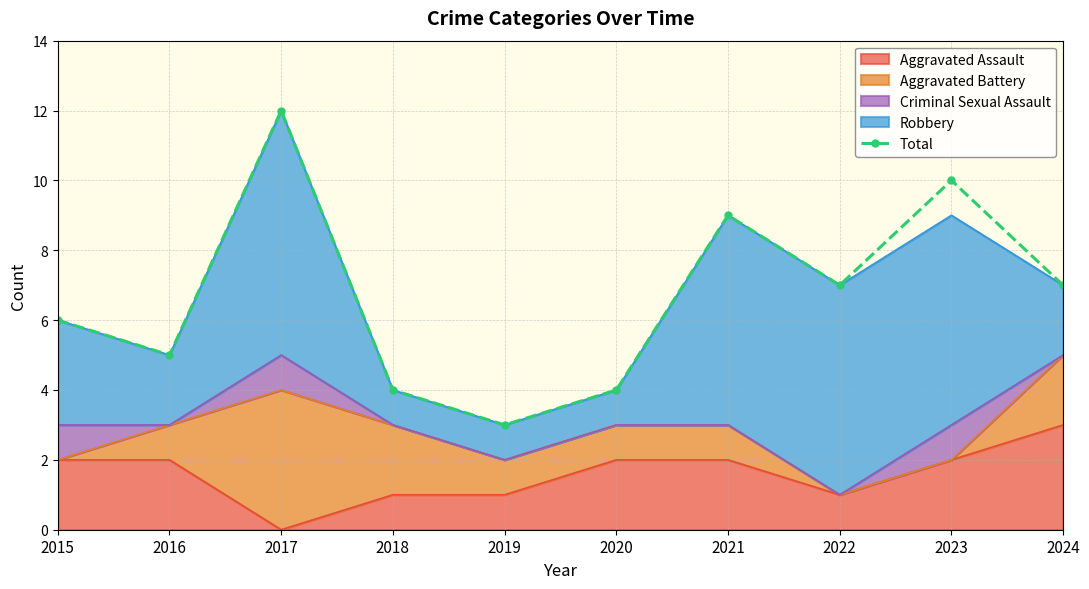

At which category does the data reach its first local valley?

2016